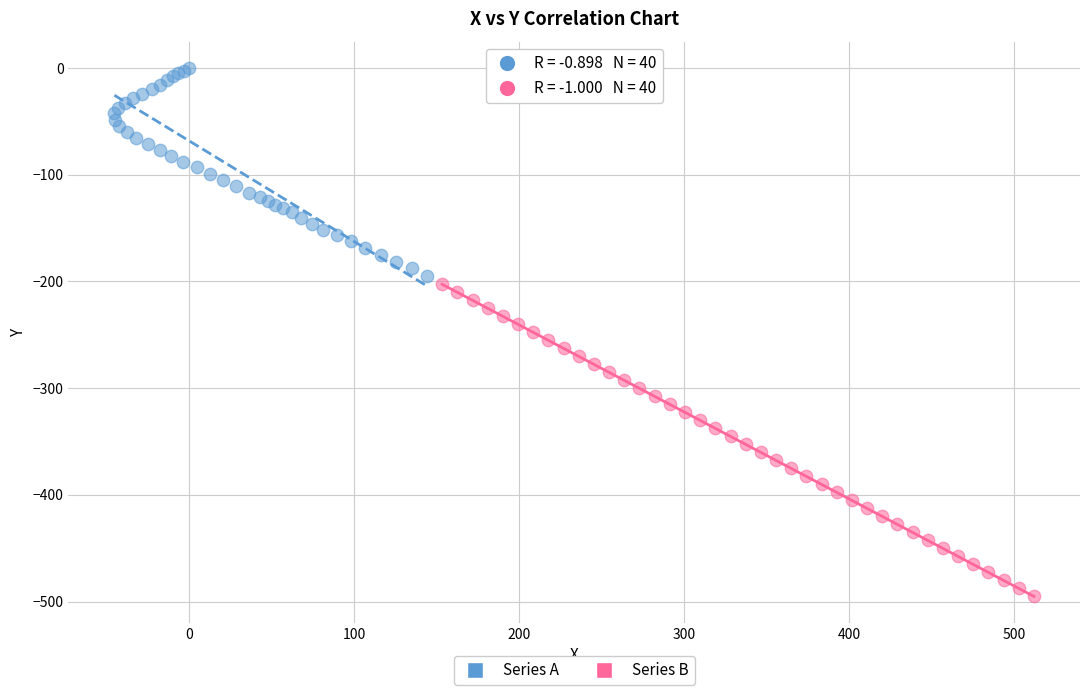

Which series contains the highest Y value?

Series A